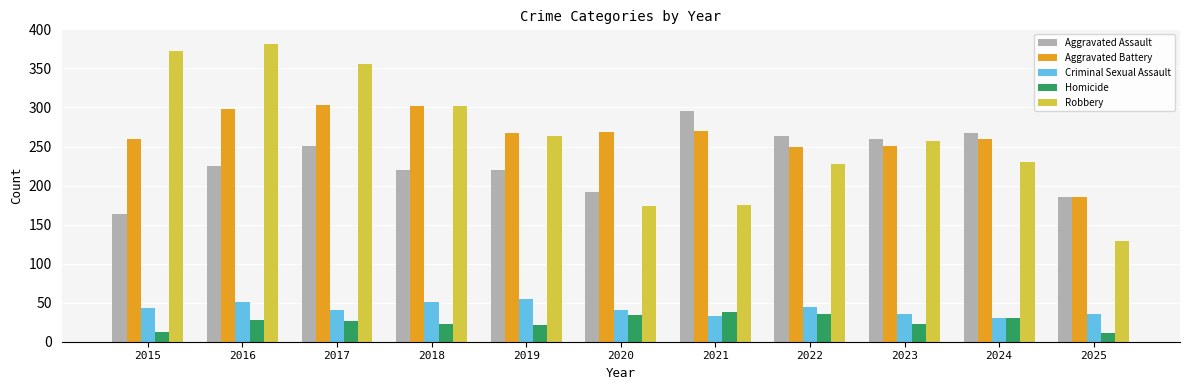

The value of Aggravated Assault at 2023 is 95. True or false?

False